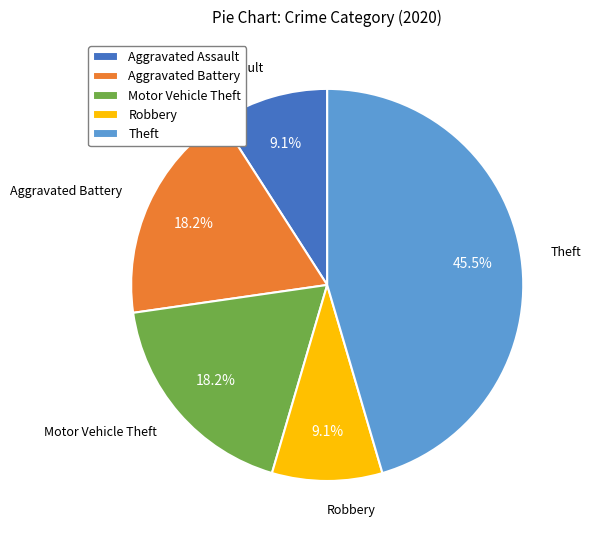

Is it true that Motor Vehicle Theft is 29% of the pie?

False